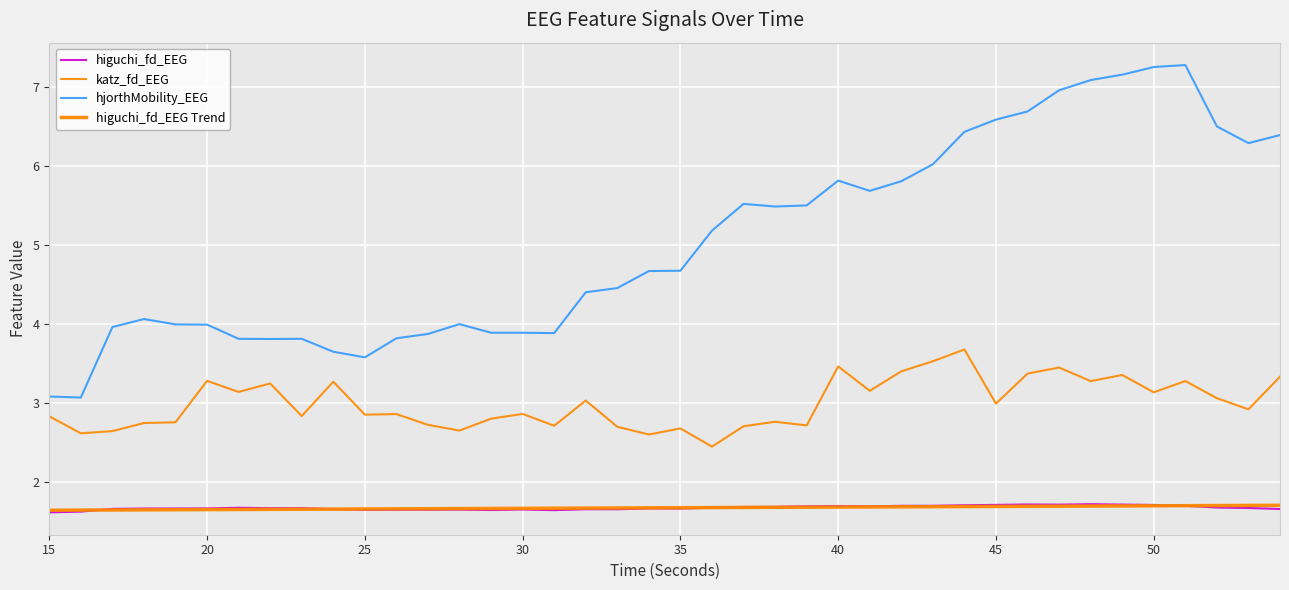

How many lines are shown in the chart?

4